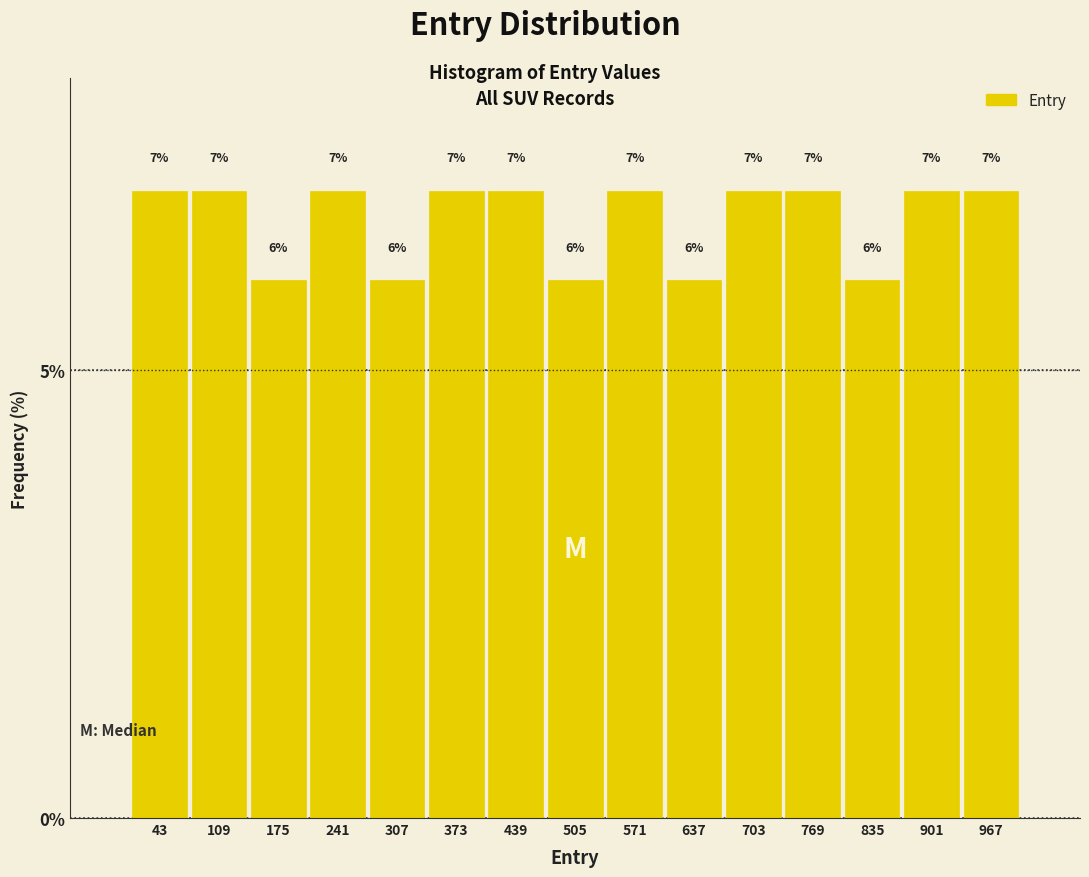

Reading left to right, list every bar in this chart as the range it spans on the x-axis followed by its height. The bar edges are not printed on the chart, so give them approximately, as read against the axis.

10 to 76: 7
76 to 142: 7
142 to 208: 6
208 to 274: 7
274 to 340: 6
340 to 406: 7
406 to 472: 7
472 to 538: 6
538 to 604: 7
604 to 670: 6
670 to 736: 7
736 to 802: 7
802 to 868: 6
868 to 934: 7
934 to 1000: 7